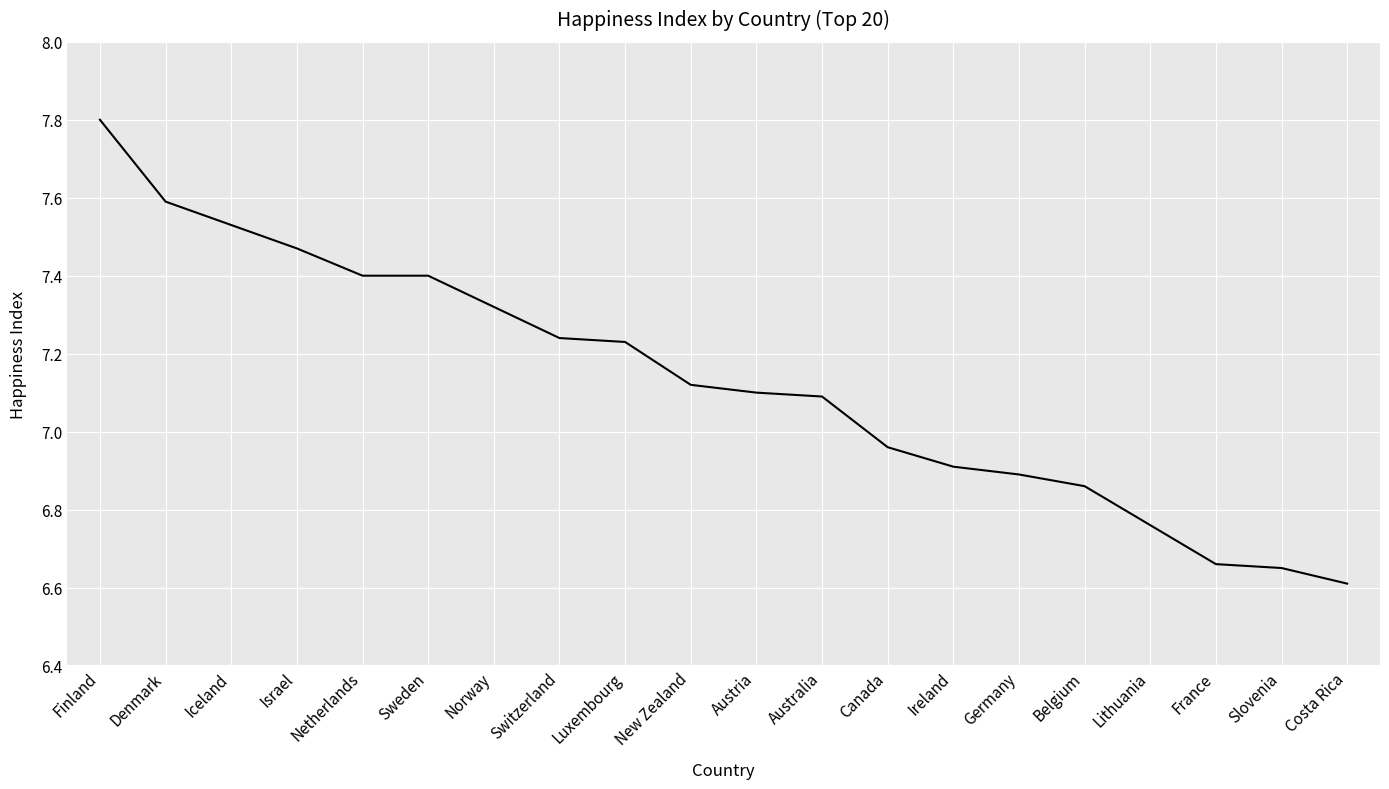

What is the greatest value displayed?

7.8